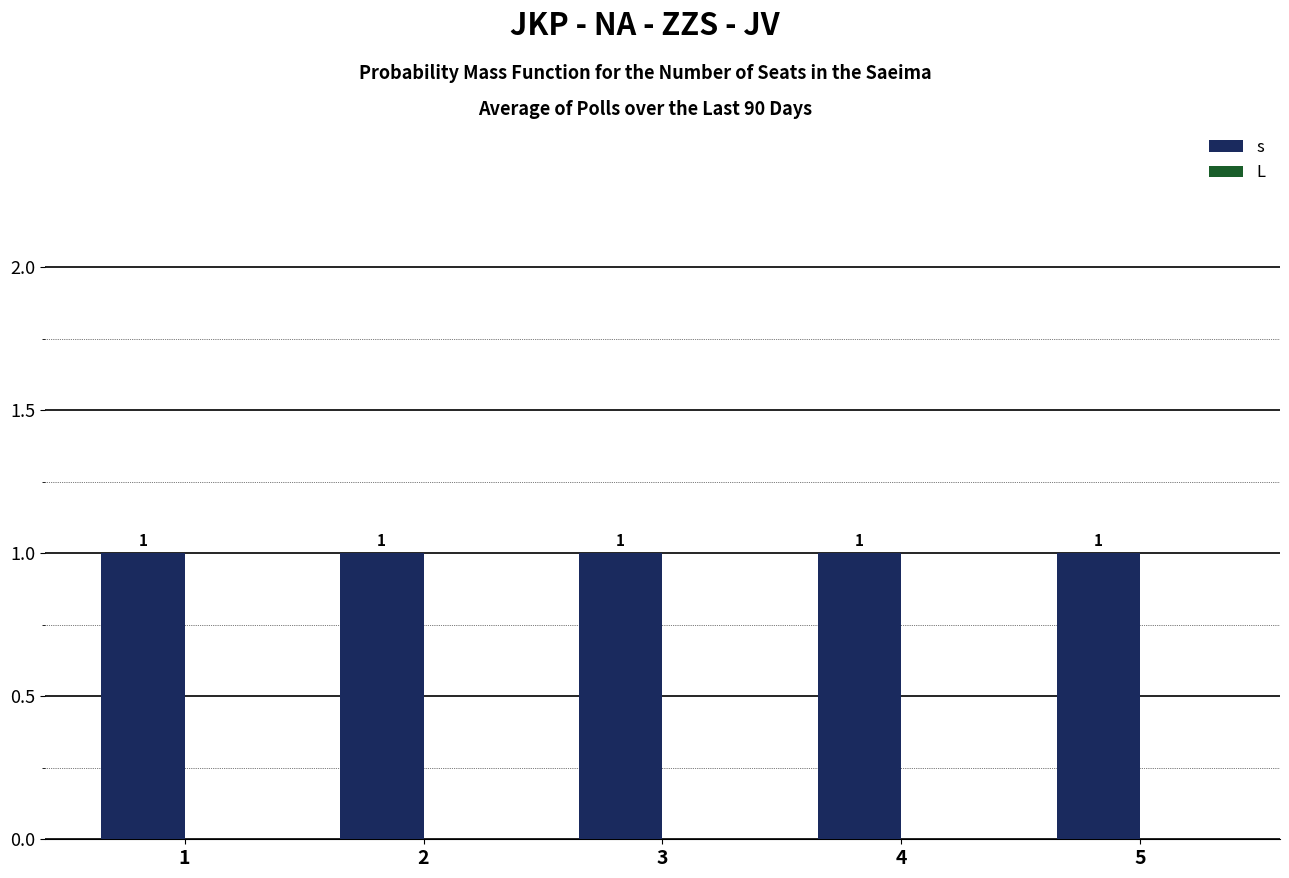

At which label does L reach its peak?

1